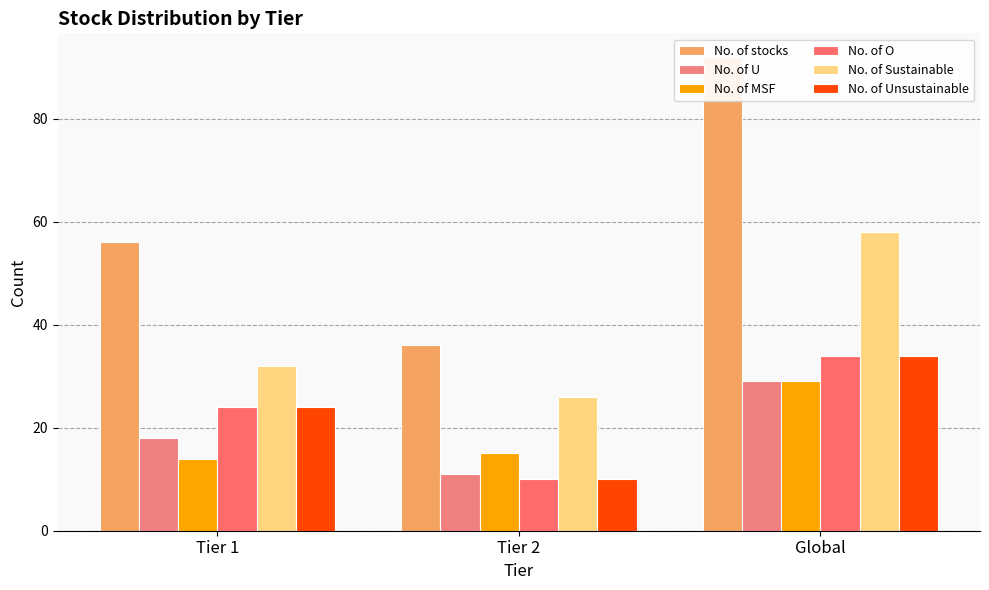

What is the sum of the No. of U values at Global and Tier 1?

47